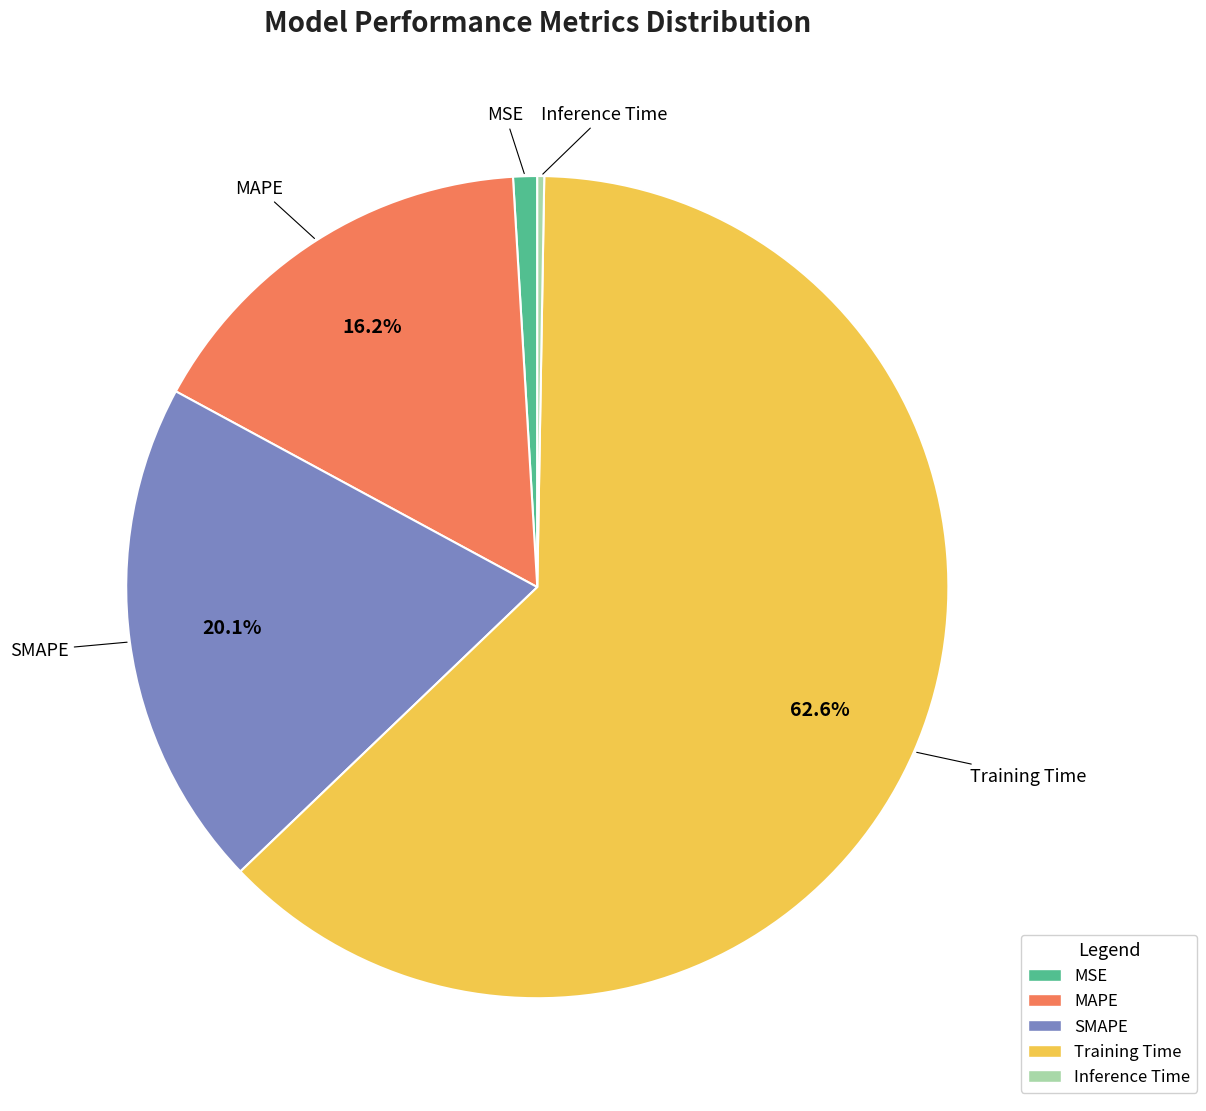

The MAPE slice represents 5% of the pie. True or false?

False